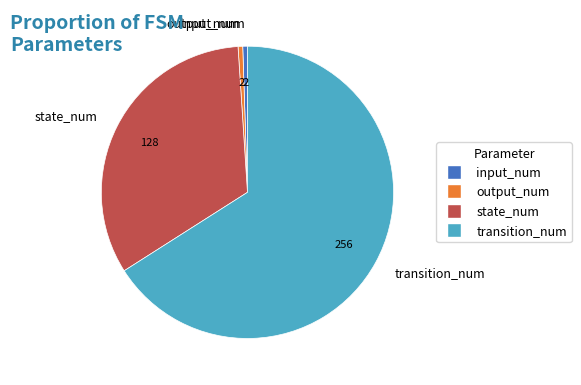

The state_num slice represents 33% of the pie. True or false?

True